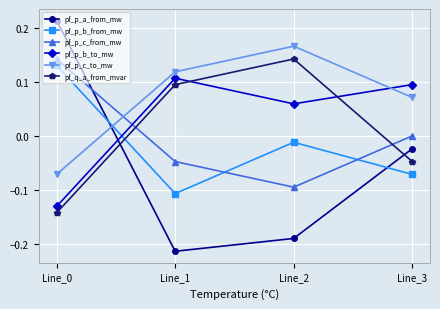

True or false: pf_p_b_to_mw has more than 0 interior local peaks.

True